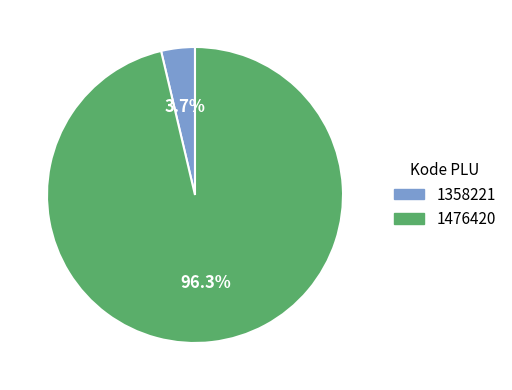

Which slice is the largest?

1476420